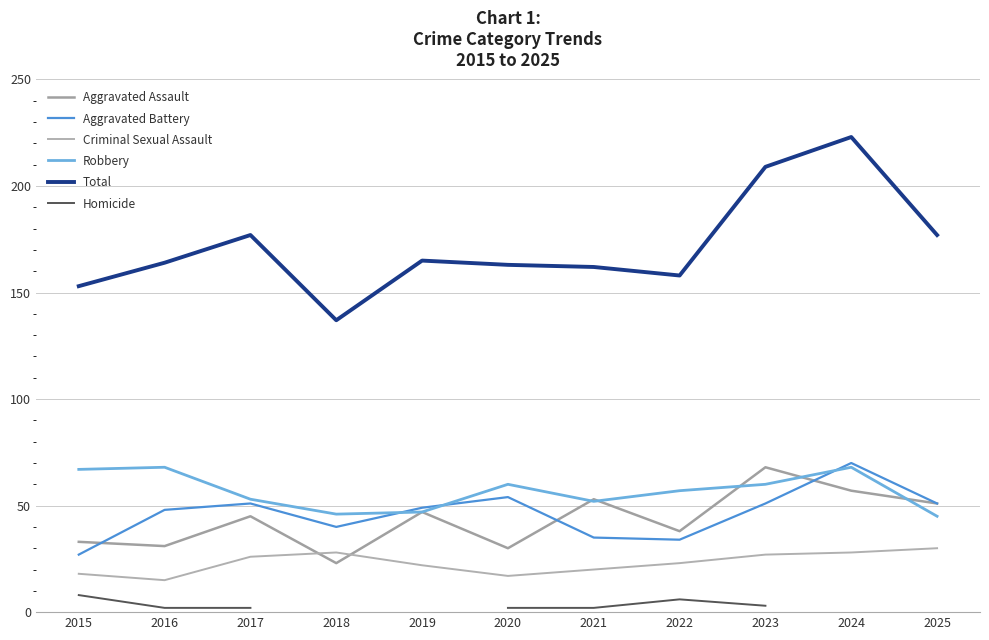

At which label does Robbery reach its minimum?

2025